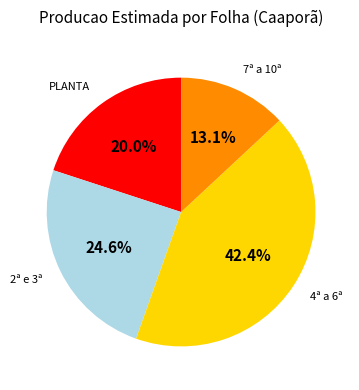

Is there any slice that represents more than half of the pie?

No